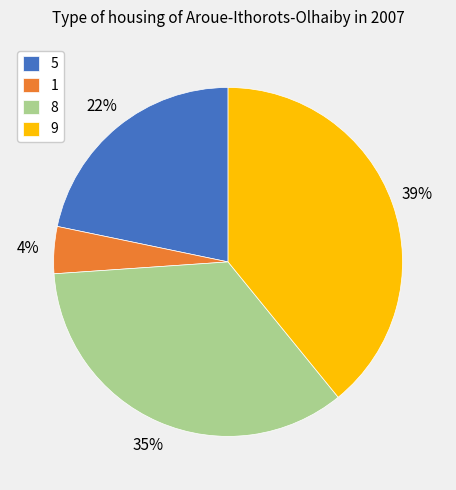

What is the largest slice in the pie chart?

9